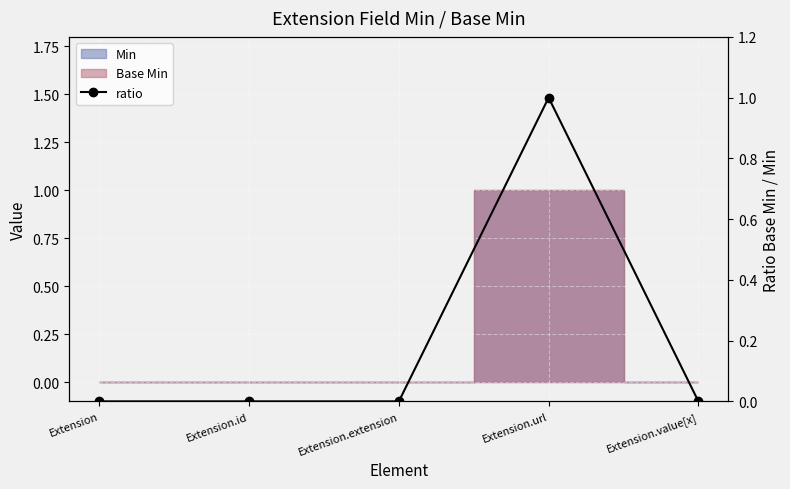

Which category has the lowest value across all series?

Extension